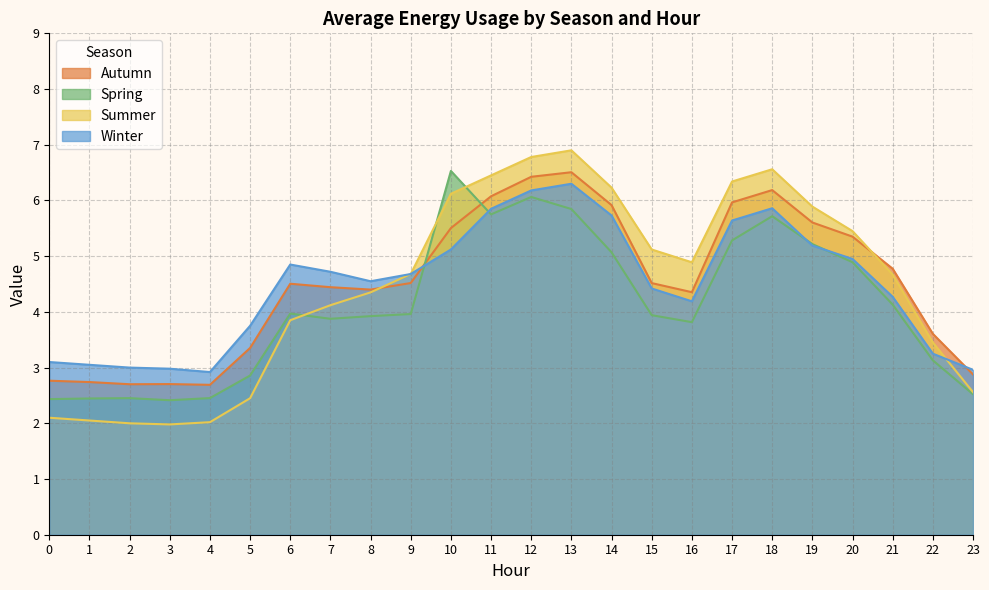

What is the value of the Autumn point at the 13th from the left?

6.4